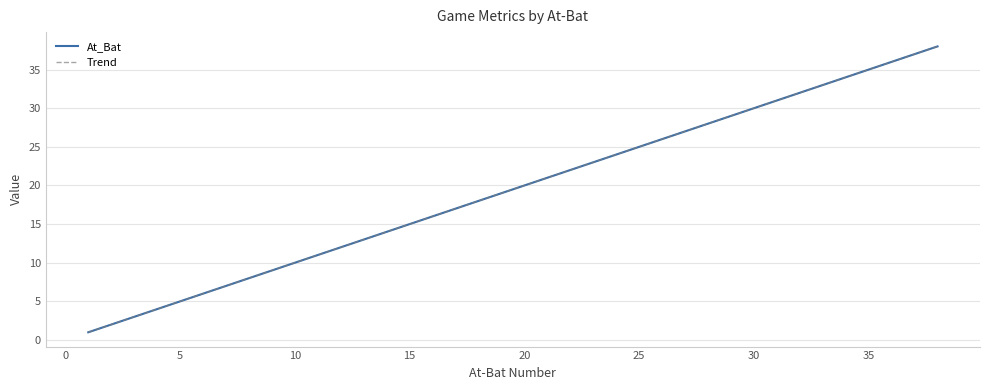

What are all the series names shown in the legend?

At_Bat, Trend